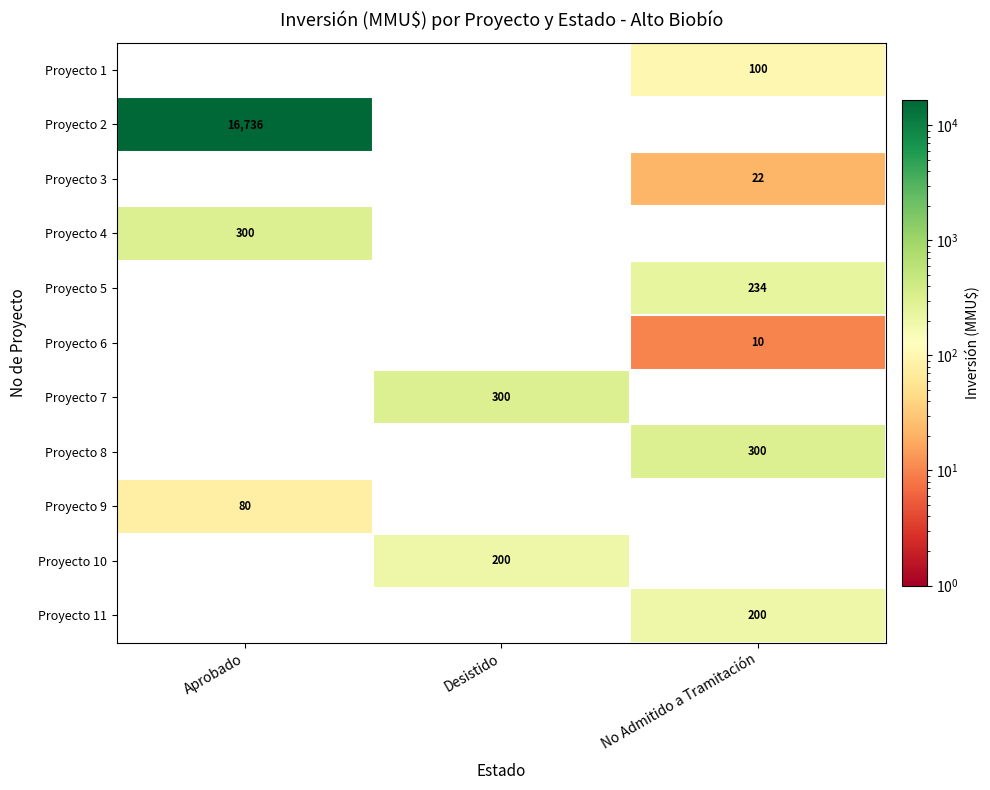

Is it true that Proyecto 4 equals 300 at Aprobado?

True